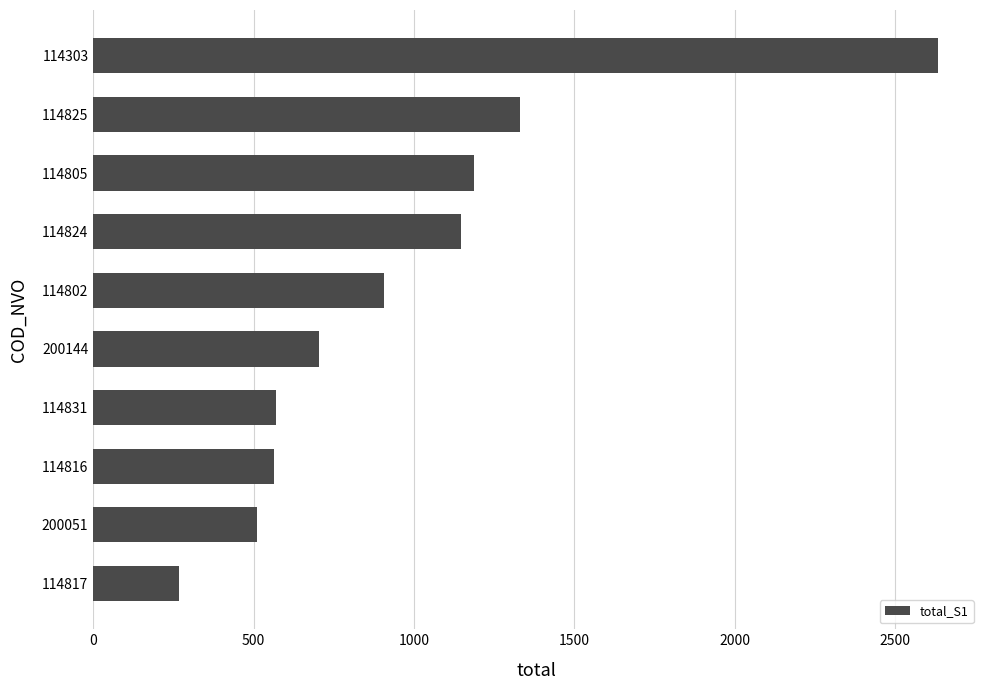

Which label corresponds to the smallest value in the chart?

114817